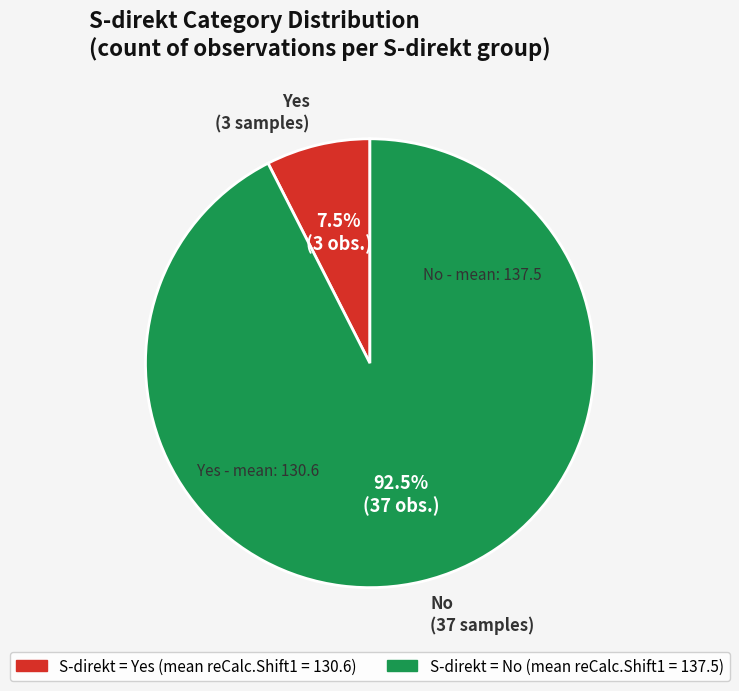

Is there any slice that represents more than half of the pie?

Yes